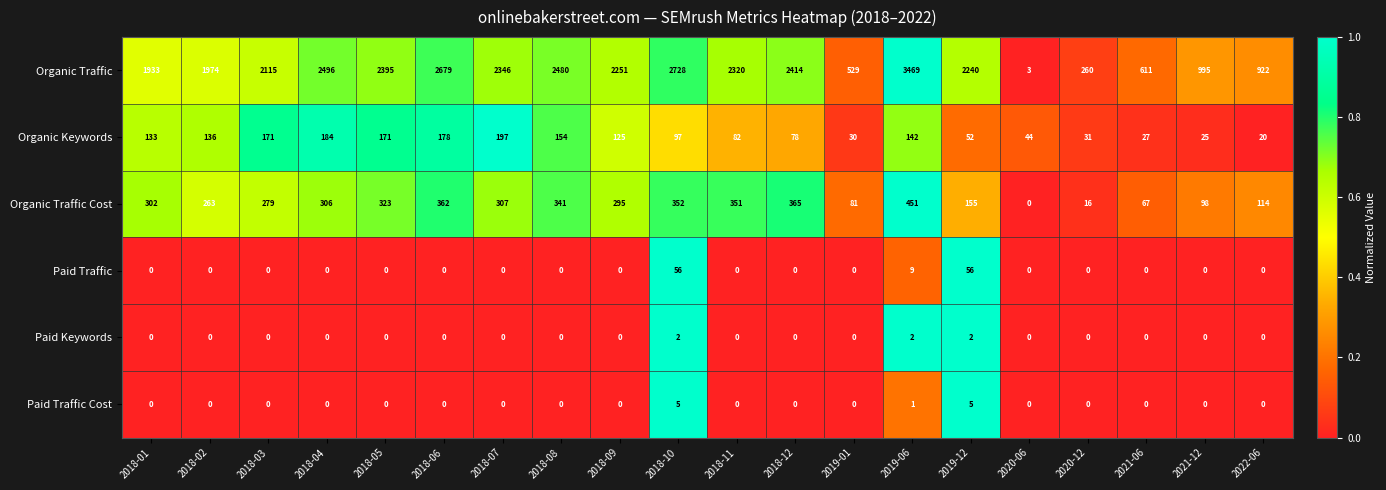

What is the difference between the Organic Traffic Cost values at 2018-08 and 2018-03?

62